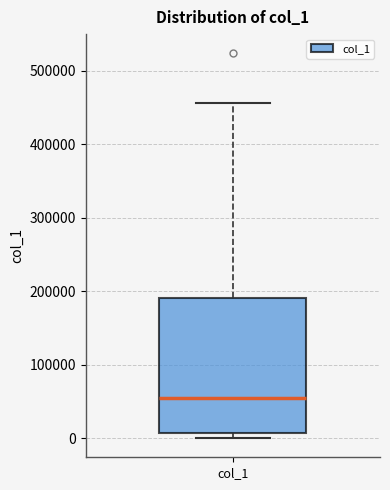

Read this box plot against the y-axis: the position of the median line, the range covered by the box, and the ends of both whiskers. The values are not printed on the chart, so give them approximately, as read against the axis.

median 50000, box 10000 to 190000, whiskers 0 to 460000